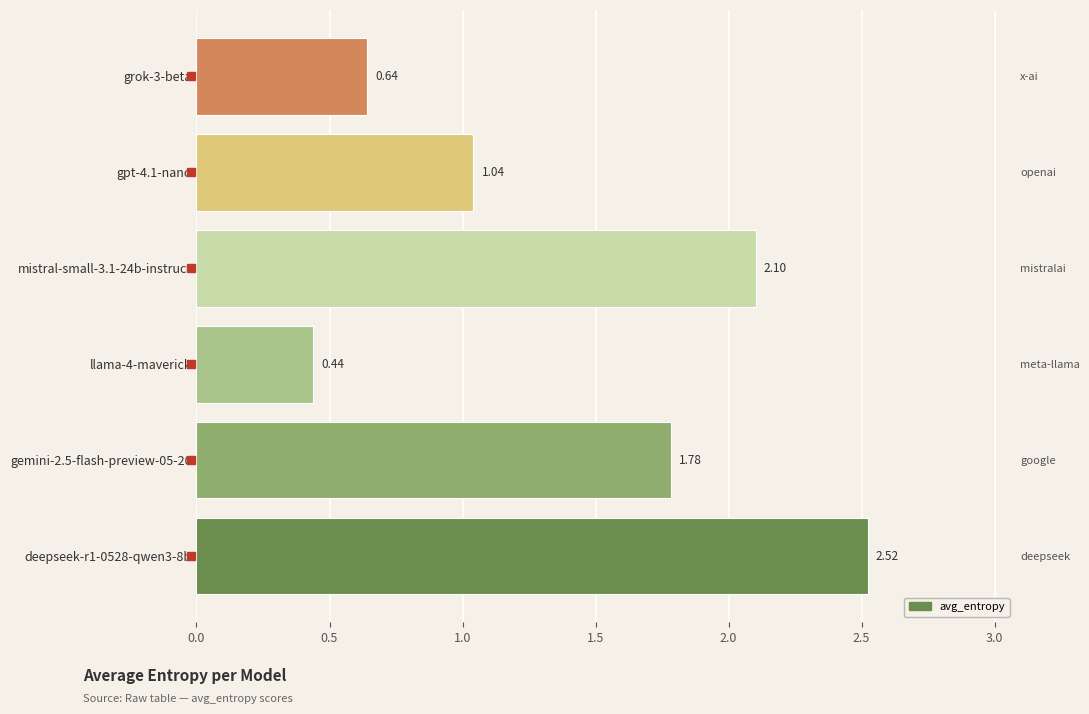

What is the change in value from mistral-small-3.1-24b-instruct to gpt-4.1-nano?

-1.1